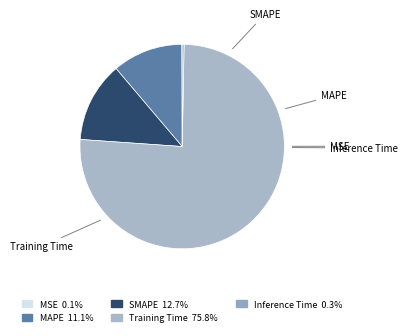

How many segments does this pie chart have?

5